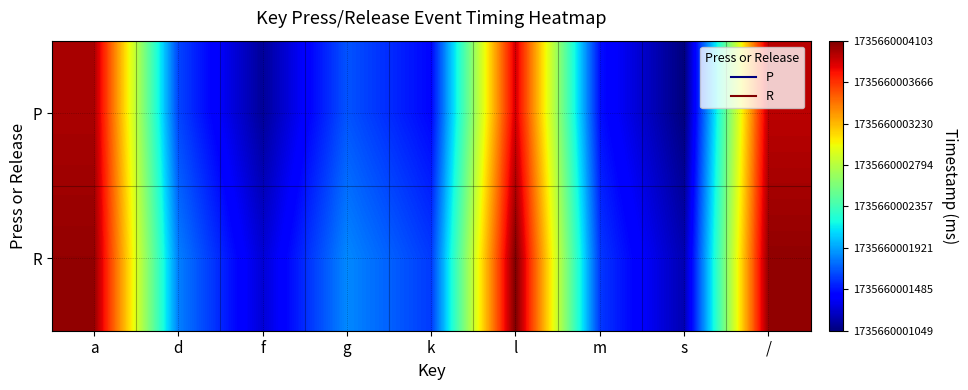

Reading left to right, list all the values displayed in this chart.

P: a=2938	d=590	f=71	g=634	k=390	l=2829	m=425	s=0	/=2893
R: a=2995	d=767	f=232	g=794	k=557	l=3054	m=552	s=139	/=3003